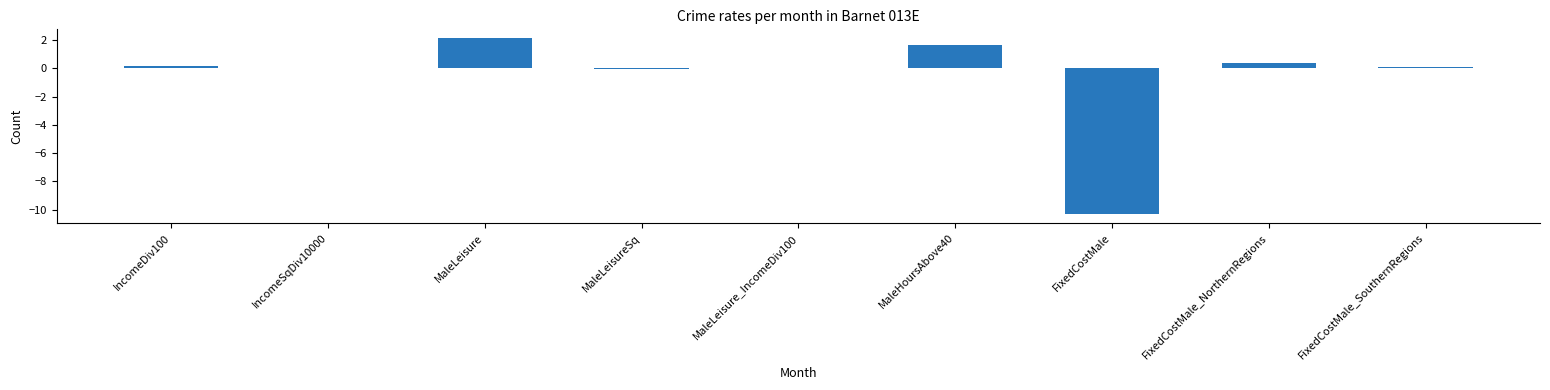

What is the maximum value shown in the chart?

2.1